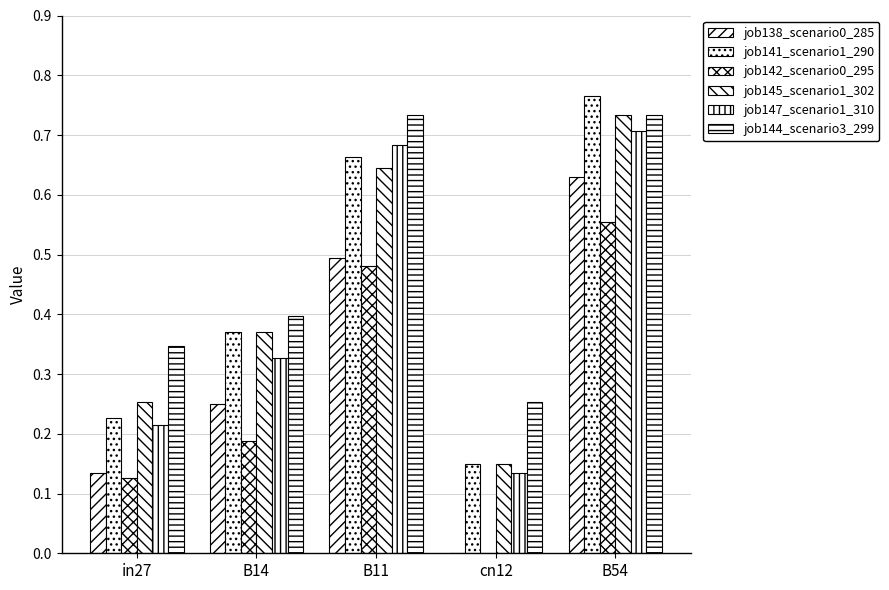

What is the value of the job145_scenario1_302 bar at the 3rd from the left?

0.6